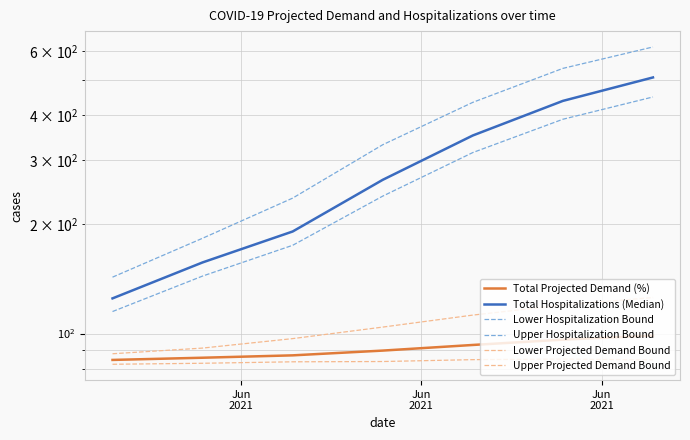

True or false: Lower Projected Demand Bound and Total Projected Demand (%) cross at least once.

False